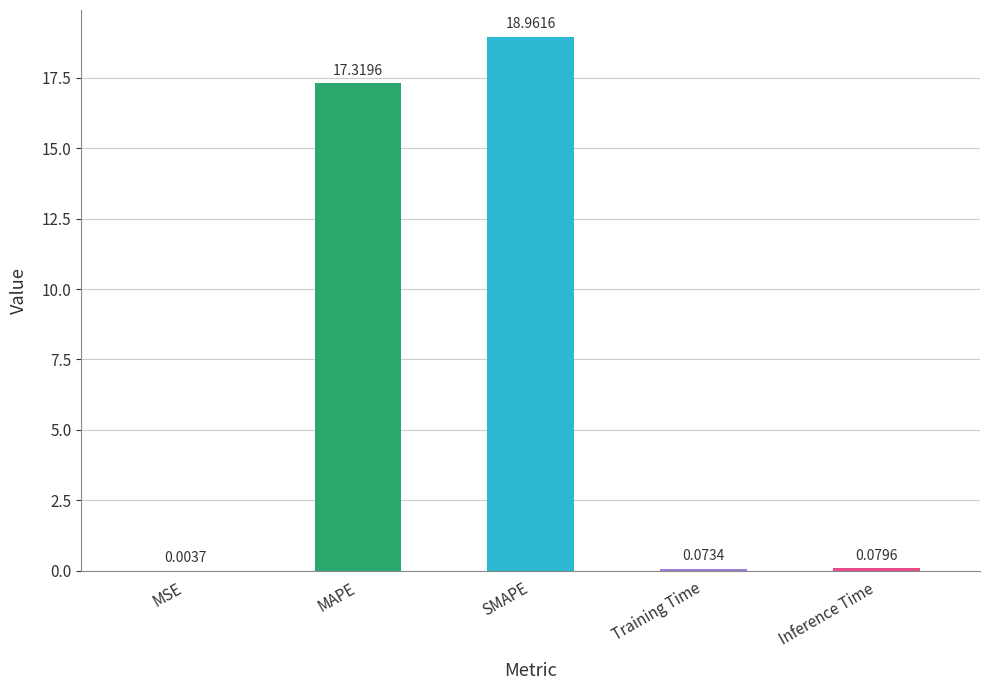

At which category does the chart reach its peak across all series?

SMAPE